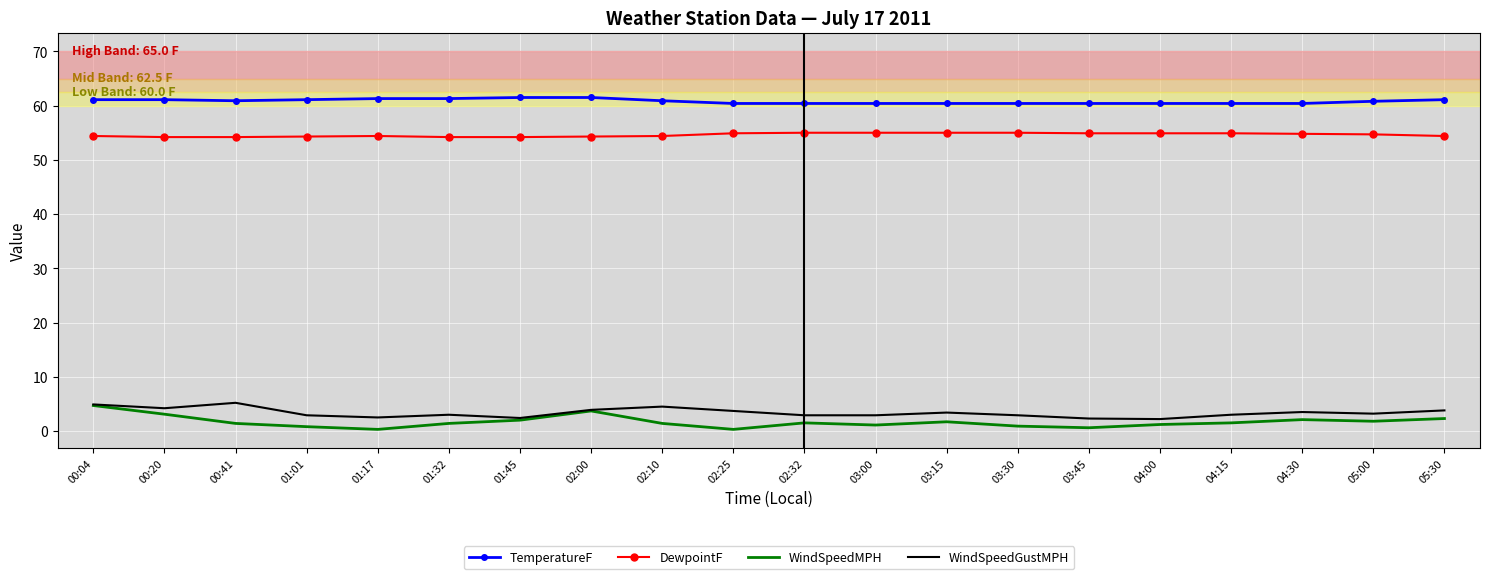

What is the lowest value of the DewpointF series?

54.2